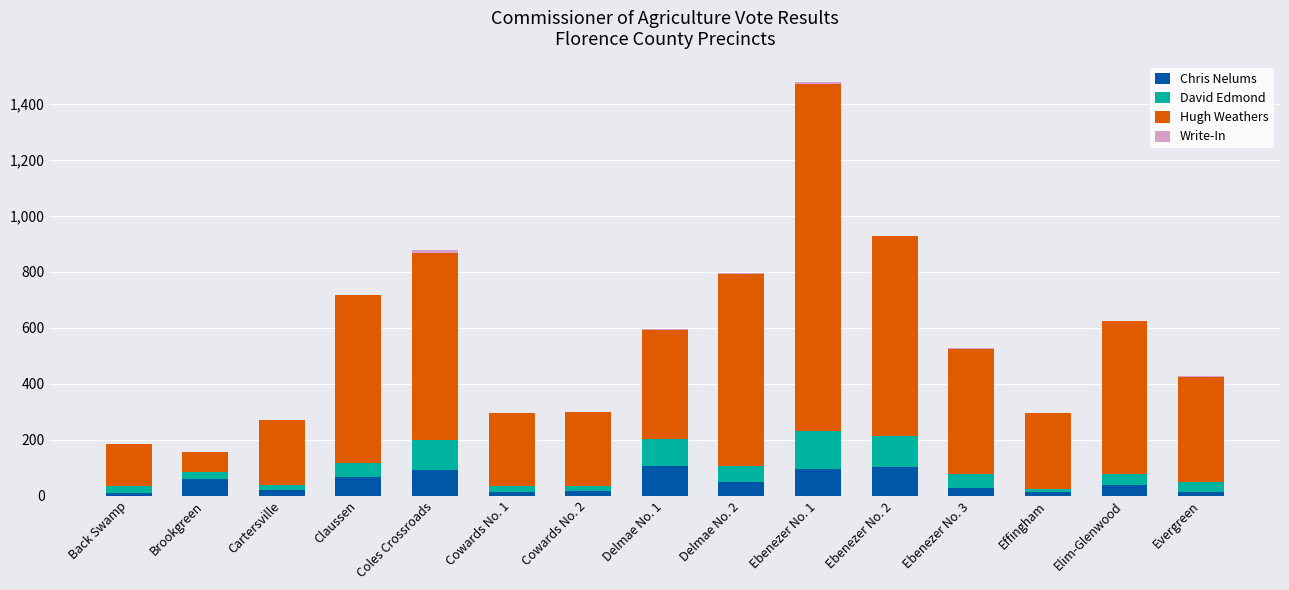

What is the highest value of the Chris Nelums series?

105